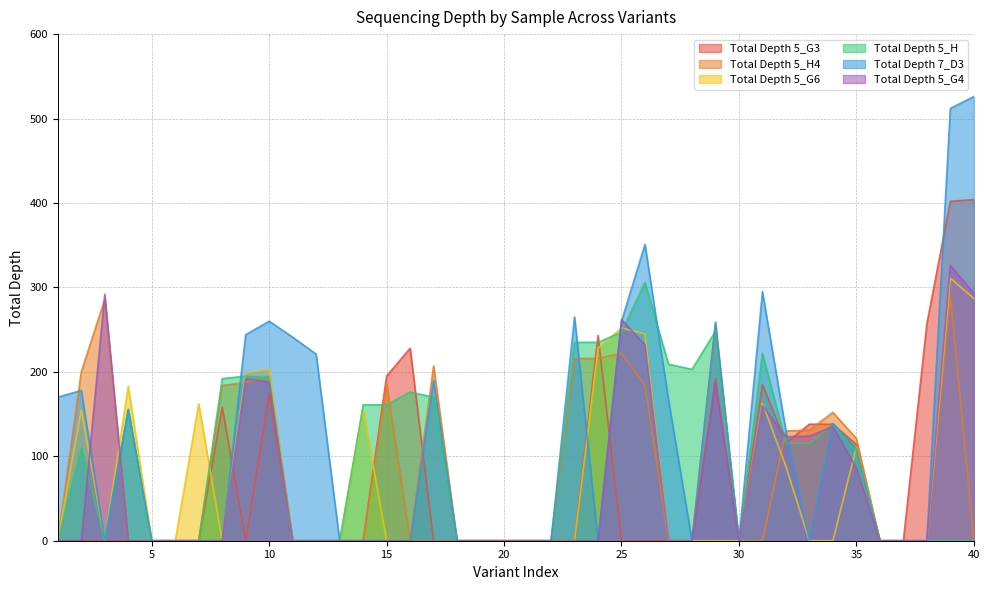

How many interior local peaks does the Total Depth 5_G3 series have?

6